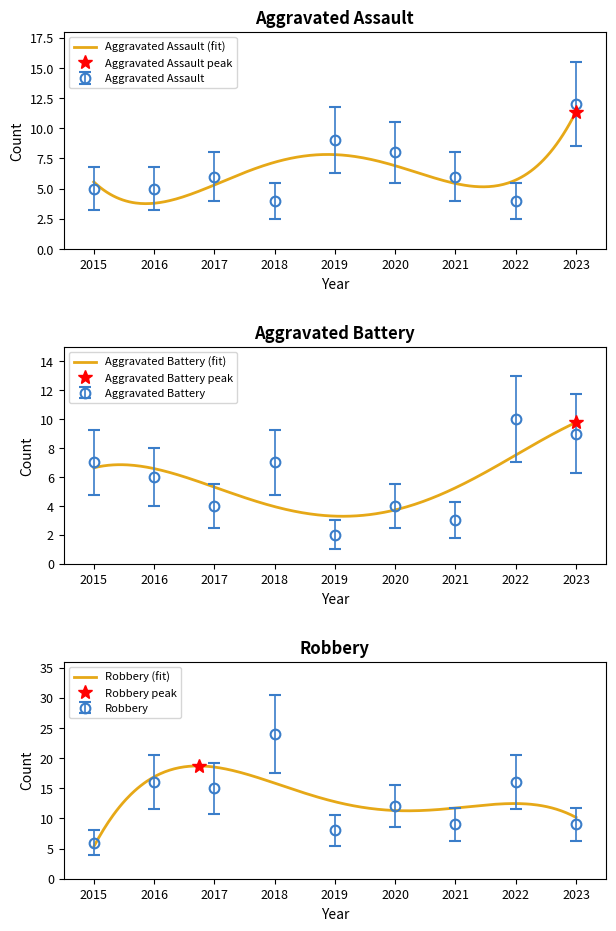

Which series ends up on top after the final intersection of Aggravated Assault and Aggravated Battery?

Aggravated Assault